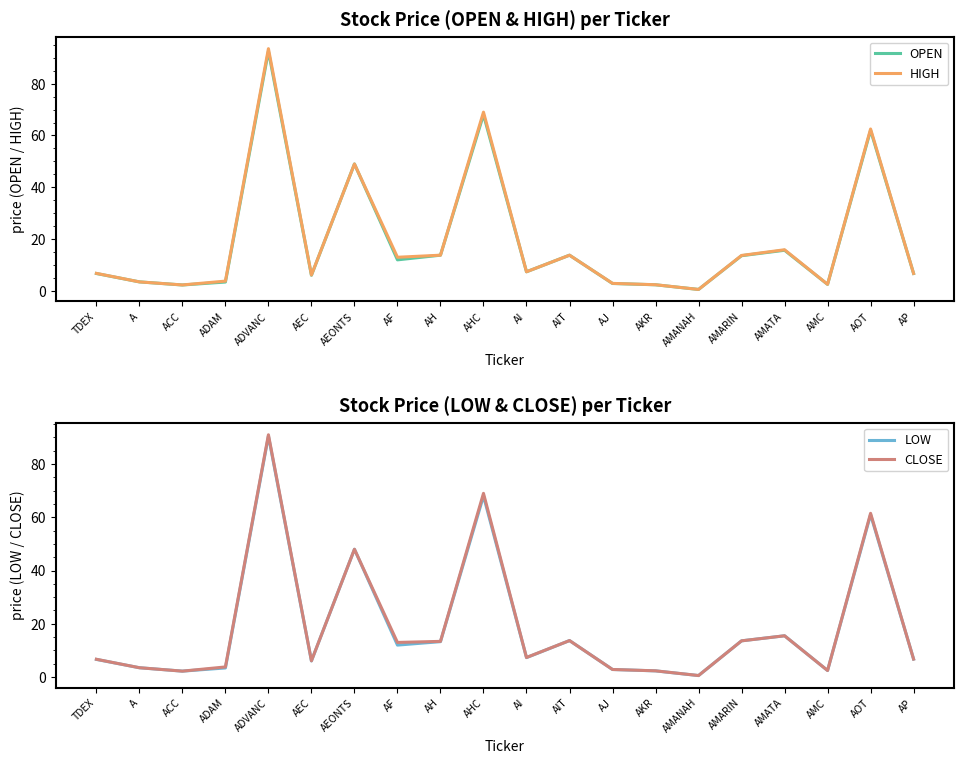

What is the minimum value for HIGH?

0.6